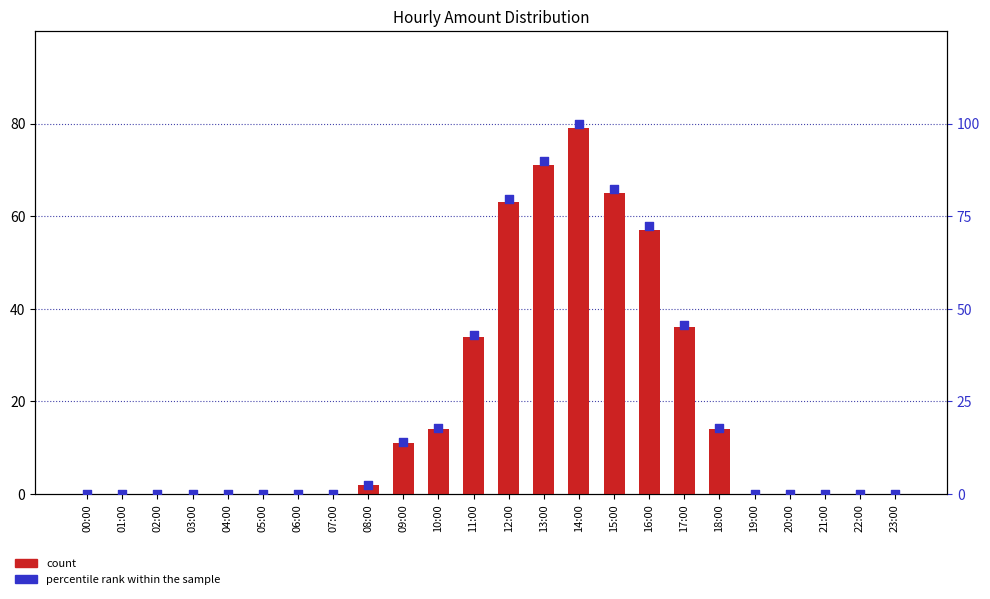

What are all the series names shown in the legend?

count, percentile rank within the sample